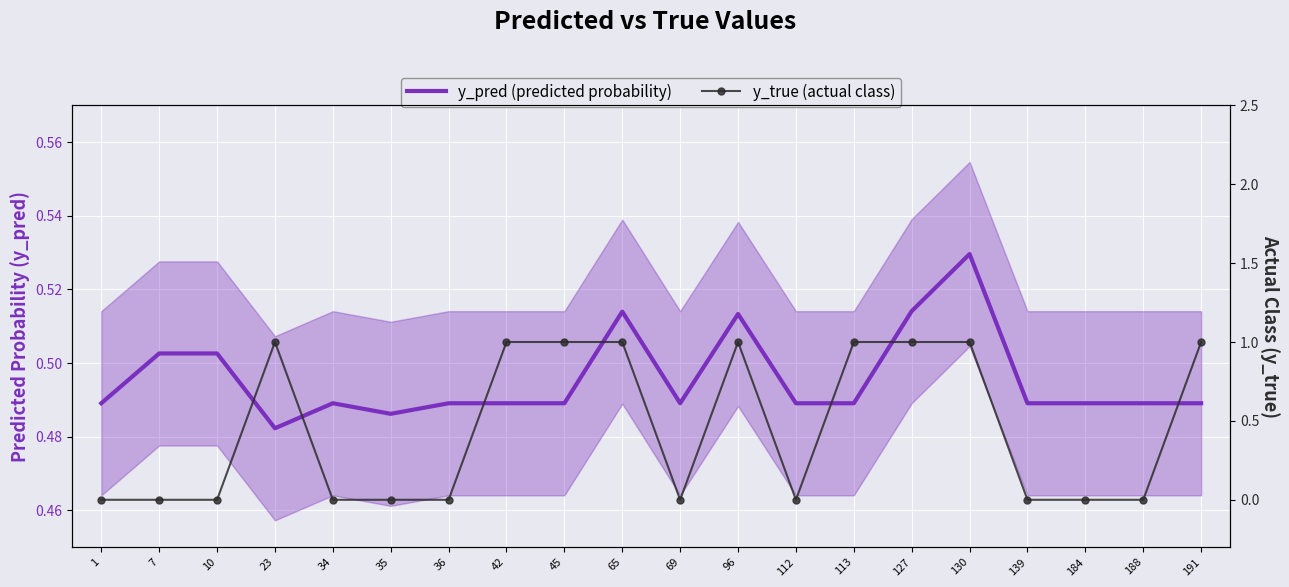

Where is the first local minimum for y_pred (predicted probability)?

23